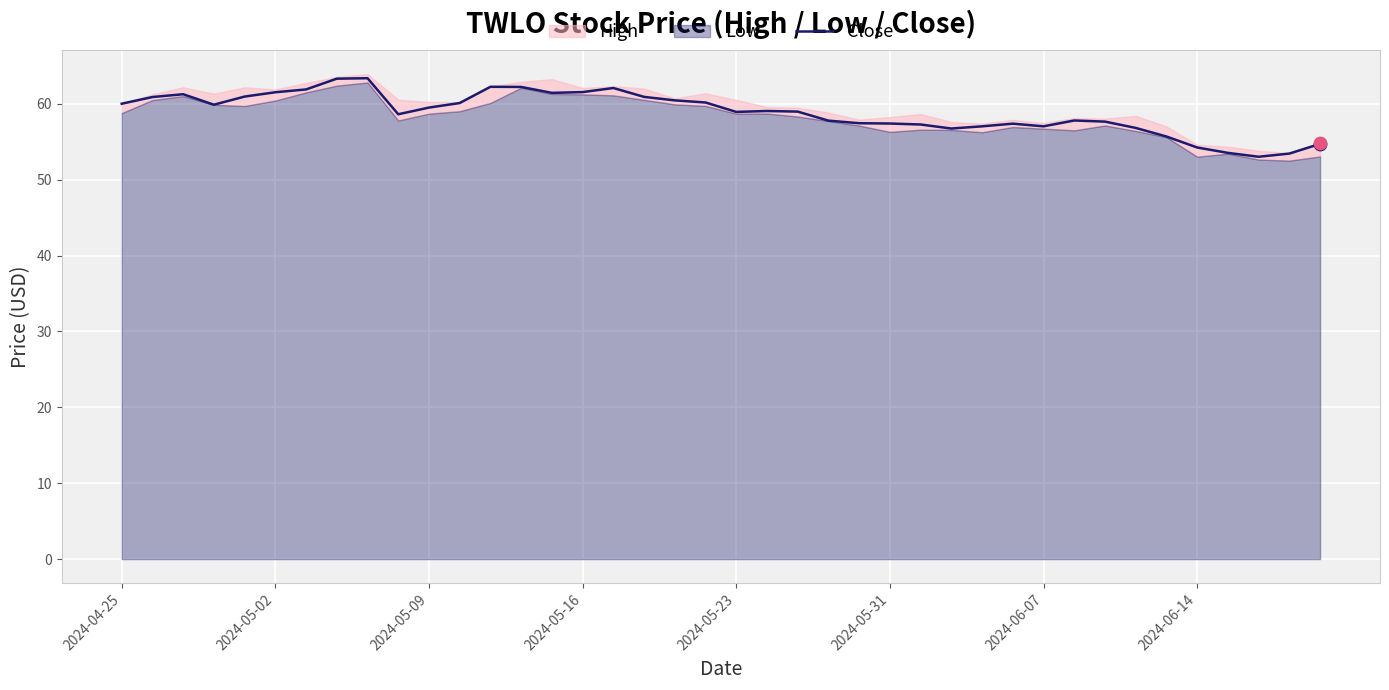

True or false: Close has a value of 102.2 at 2024-04-25.

False